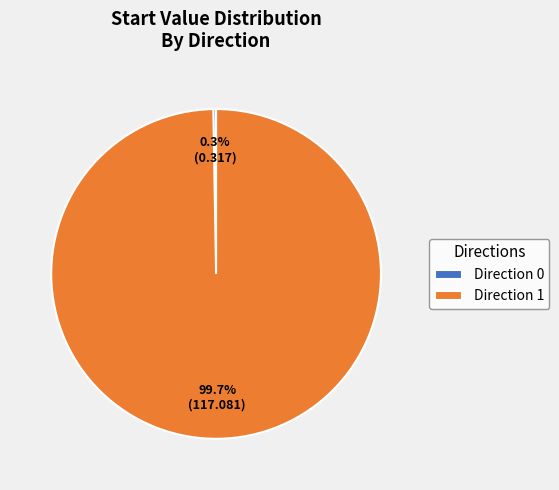

Which category accounts for the majority?

Direction 1